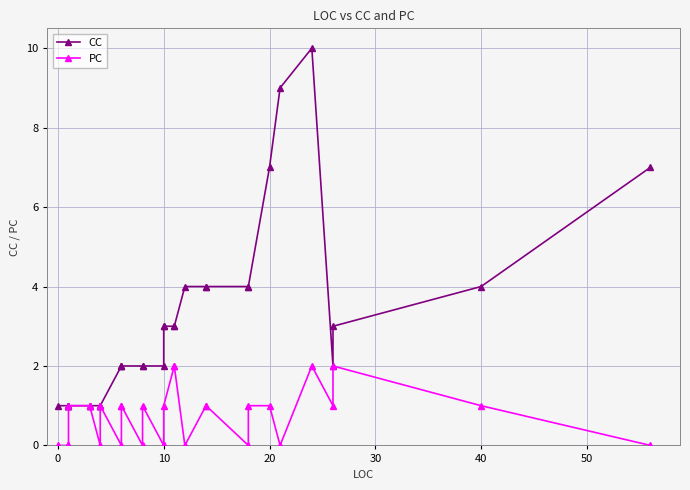

What are all the series names shown in the legend?

CC, PC